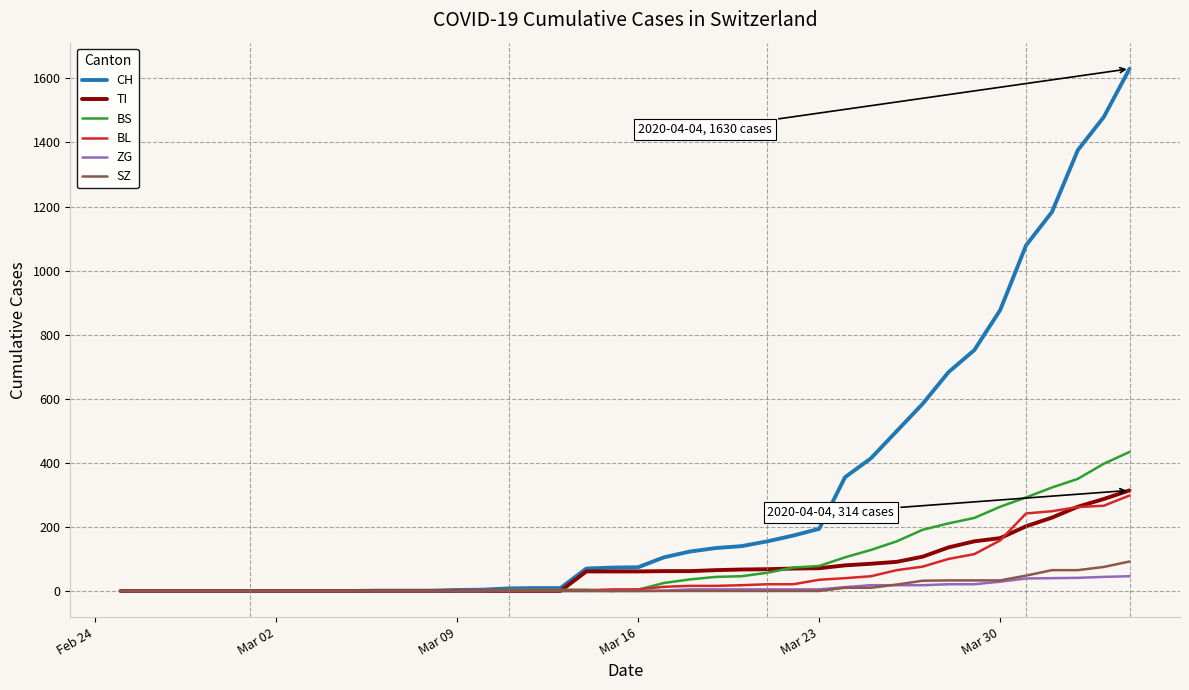

What is the greatest value displayed?

1630